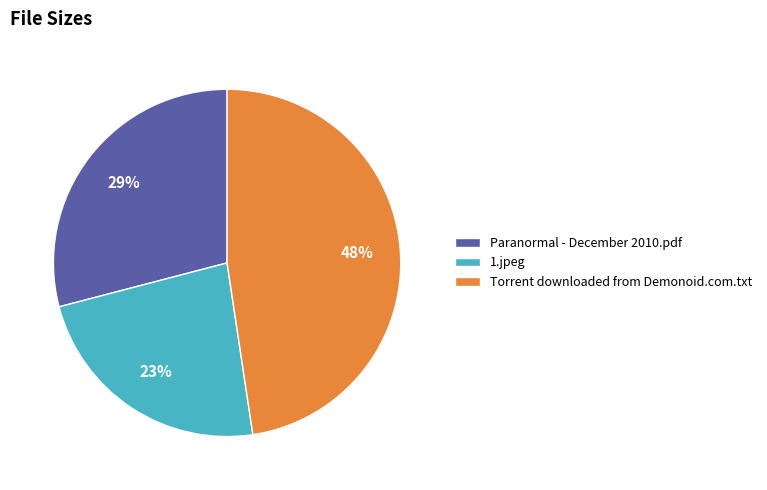

Do 1.jpeg and Paranormal - December 2010.pdf together represent more than half of the pie?

Yes